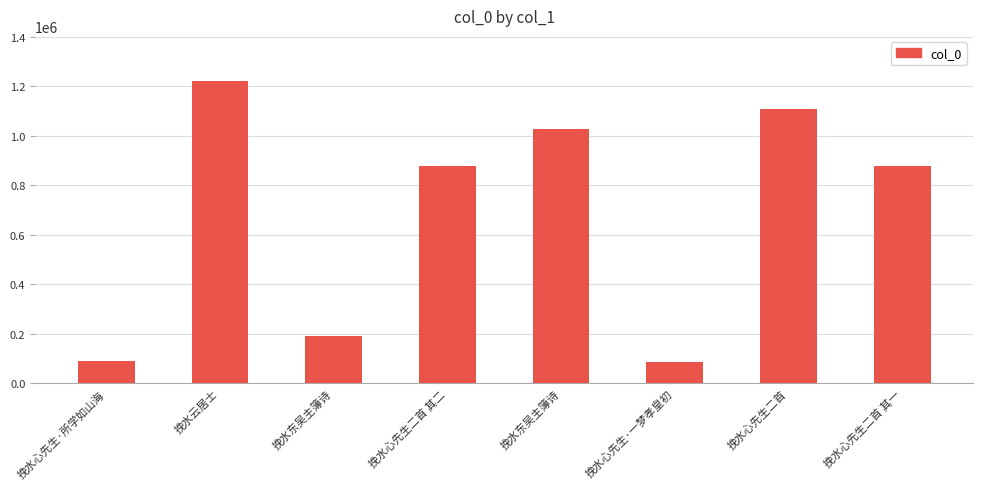

Reading right to left, transcribe all the data shown in this chart.

877408	1108374	86191	1029031	877407	191558	1220129	89562